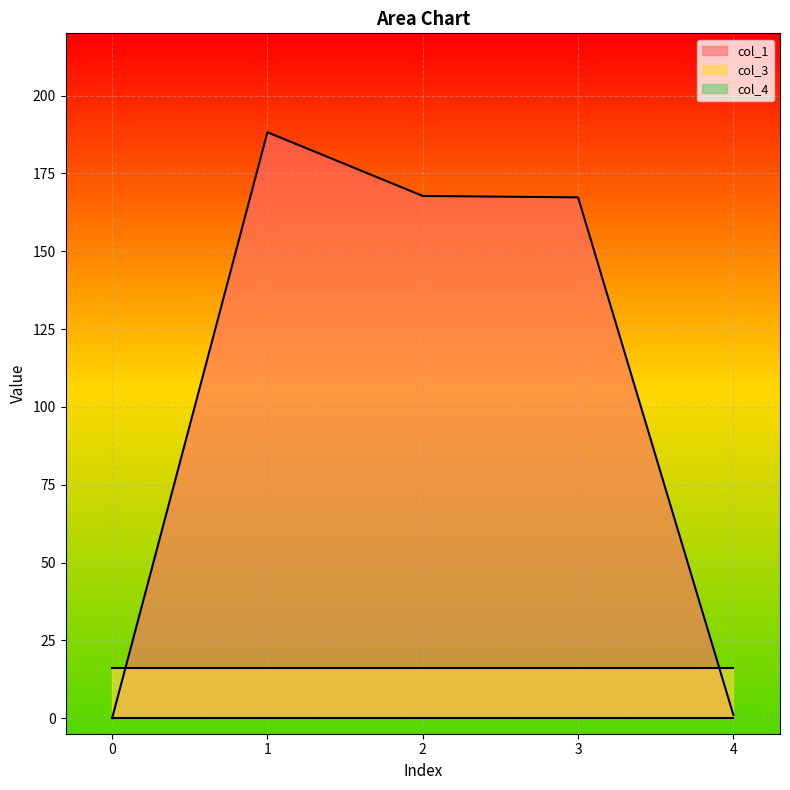

True or false: col_4 and col_3 intersect in this chart.

False